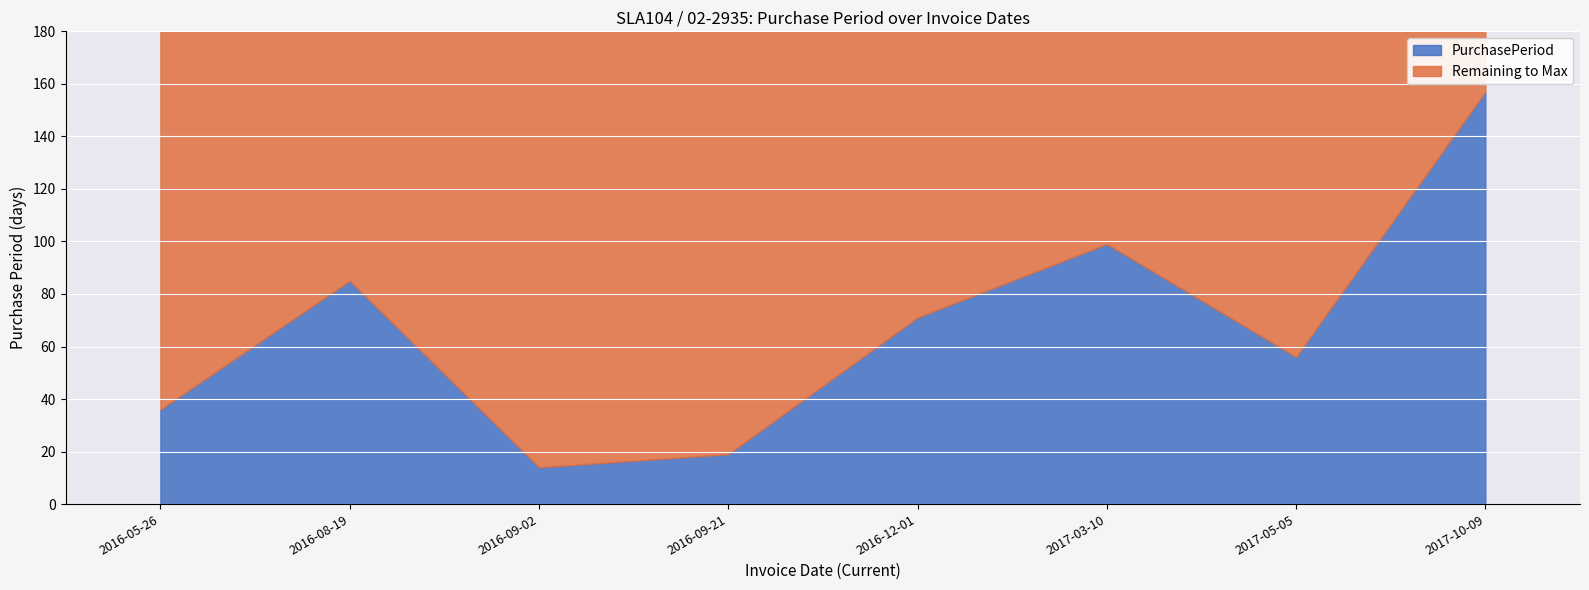

How many interior local valleys (lower than both neighbors) does the data have?

2